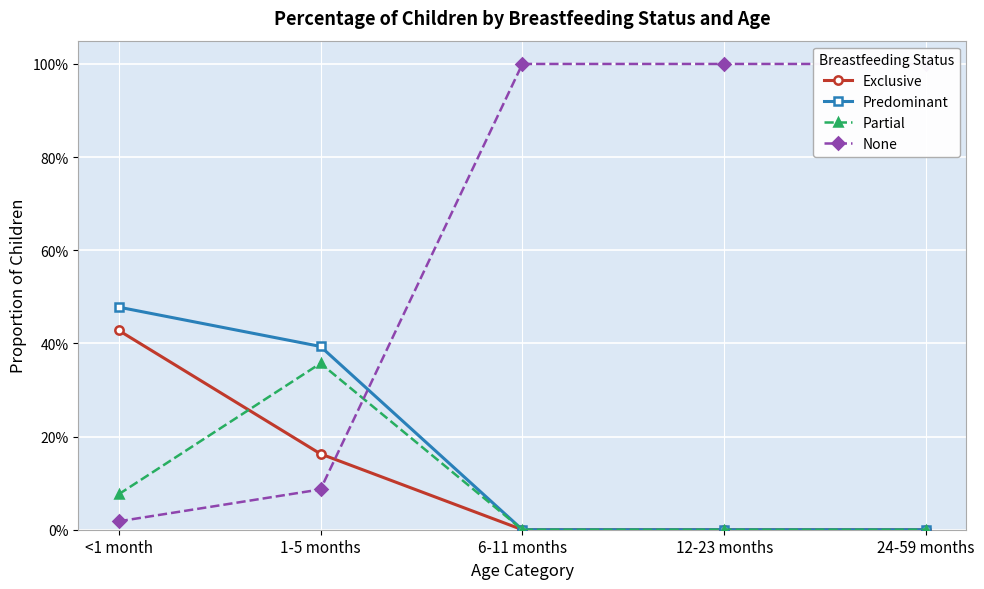

True or false: Exclusive has more than 2 points higher than both neighbors.

False